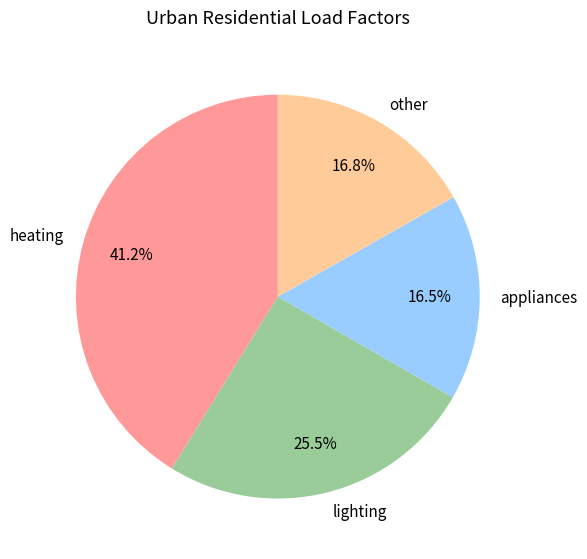

Is lighting the majority of the pie?

No